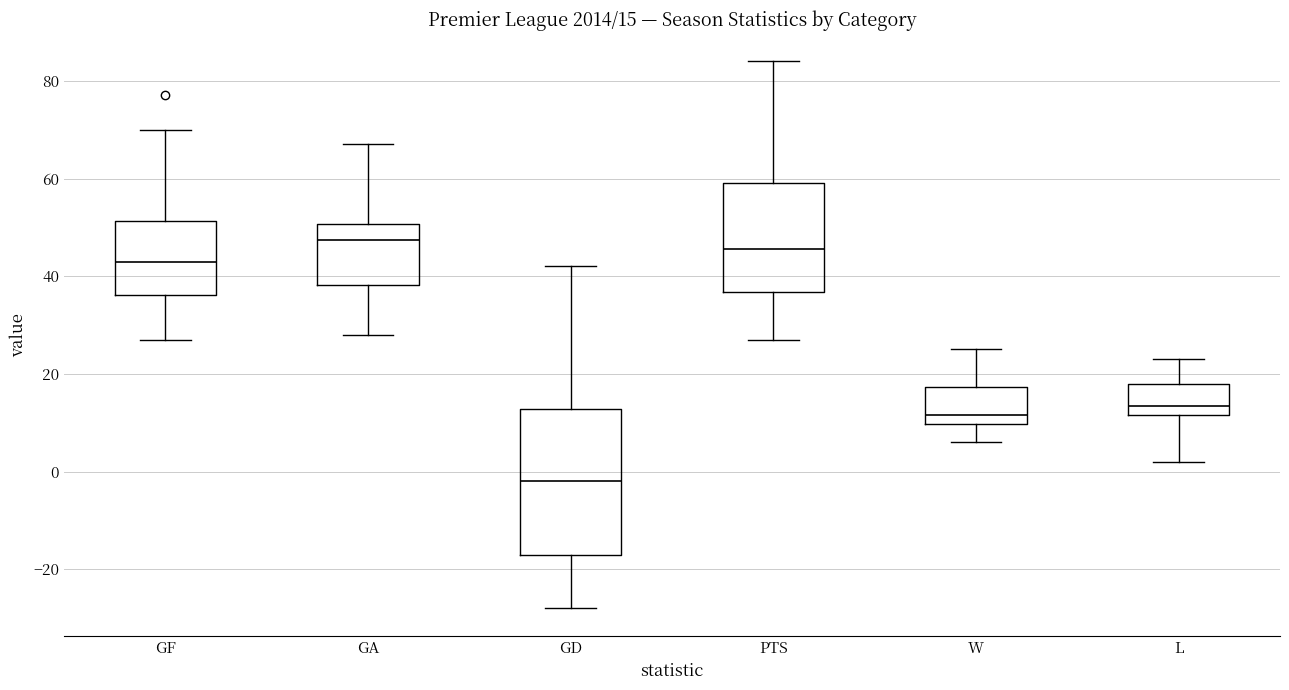

Which box is the tallest, from its lower edge to its upper edge?

GD